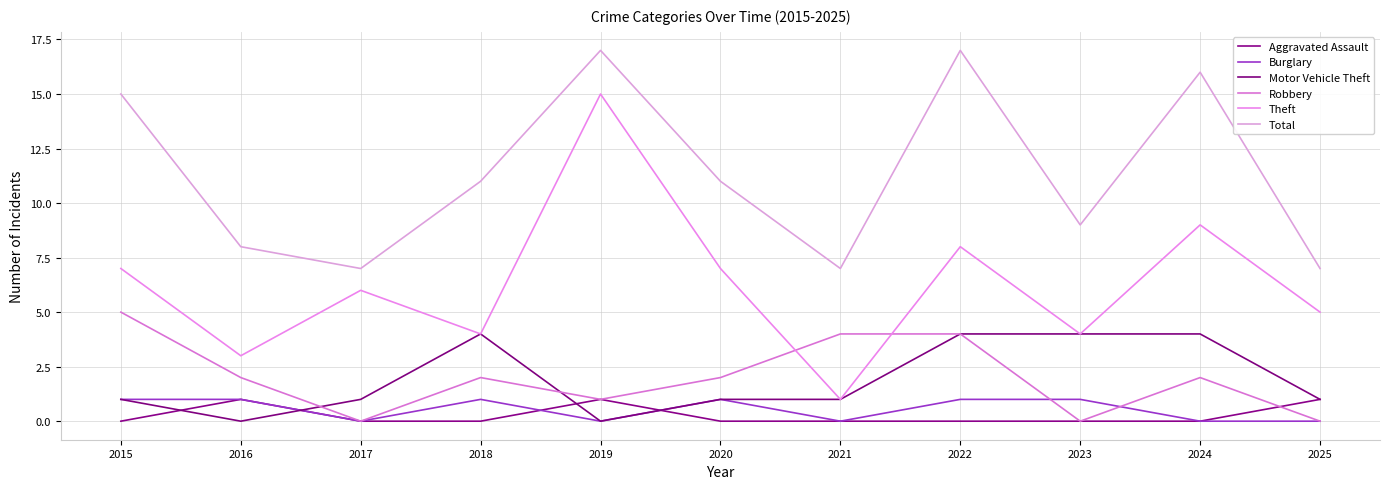

Does the chart have visible grid lines?

Yes